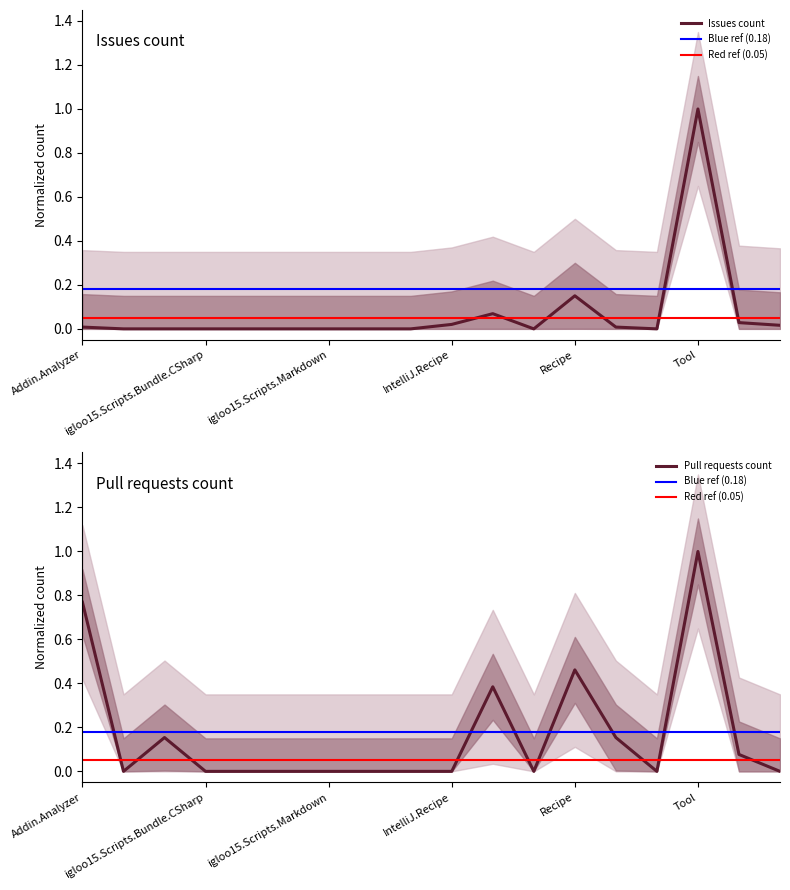

Reading right to left, transcribe all the data shown in this chart.

Issues count: 0.0	0.0	1.0	0.0	0.0	0.2	0.0	0.1	0.0	0.0	0.0	0.0	0.0	0.0	0.0	0.0	0.0	0.0
Pull requests count: 0.0	0.1	1.0	0.0	0.2	0.5	0.0	0.4	0.0	0.0	0.0	0.0	0.0	0.0	0.0	0.2	0.0	0.8